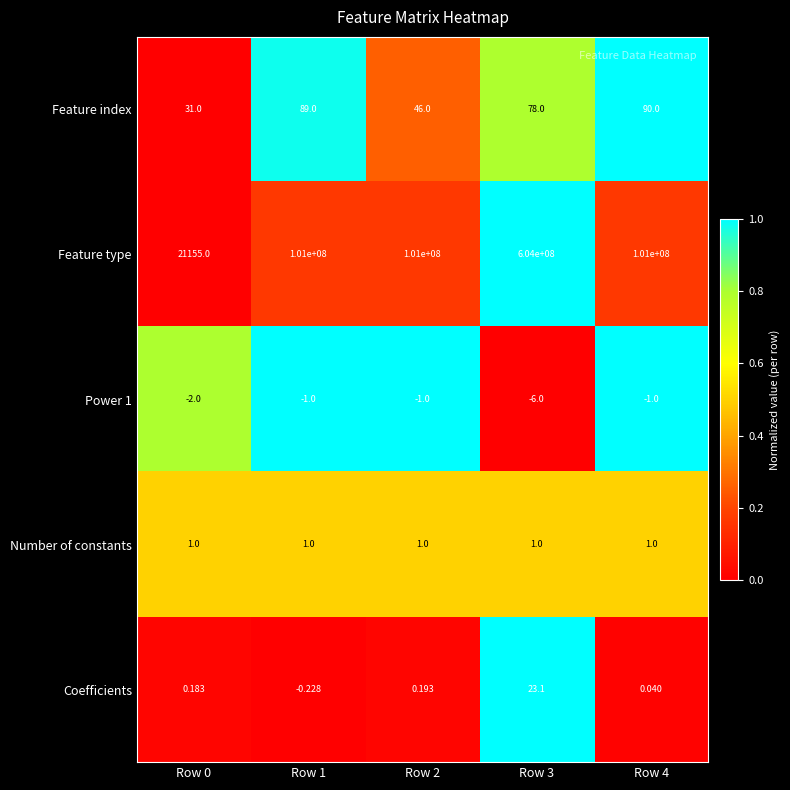

Which series has the largest total across all categories?

Feature type